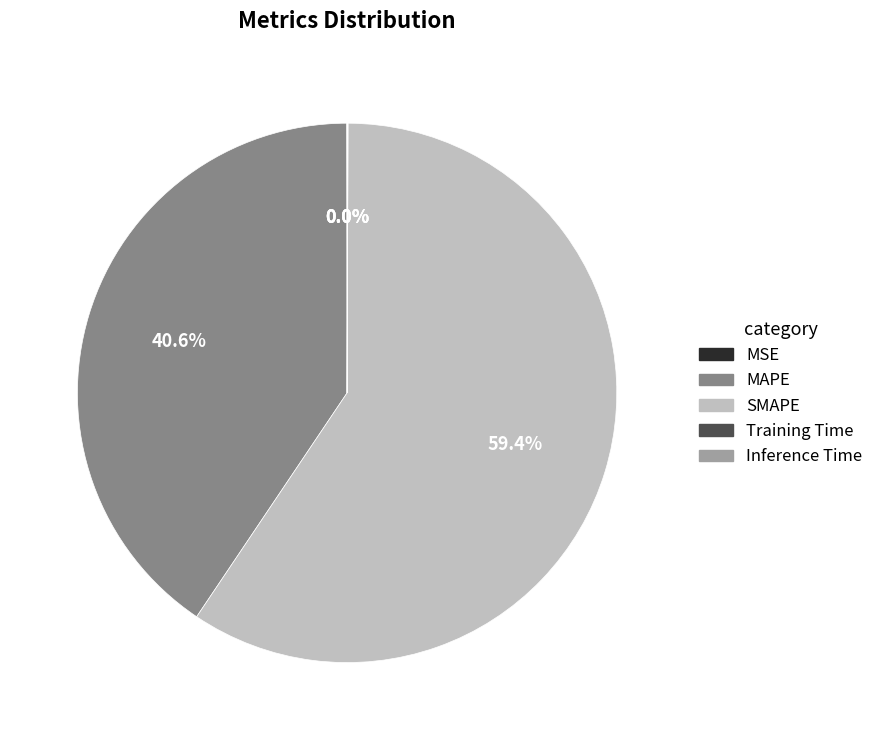

What portion of the pie excludes MAPE?

59.4%